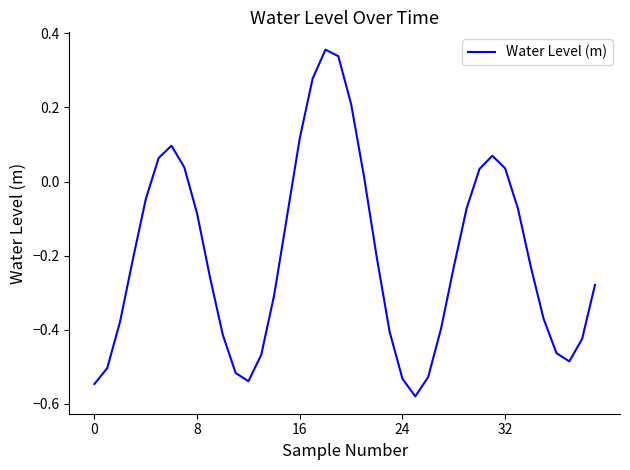

Does the chart have visible grid lines?

No